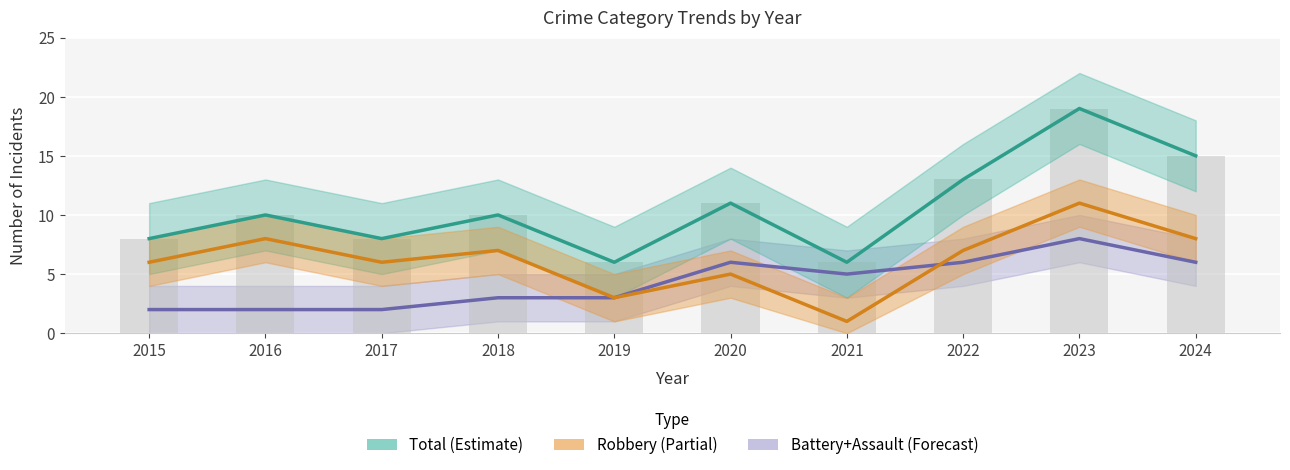

What is the difference between the second highest and minimum values in the Robbery (Partial) series?

7